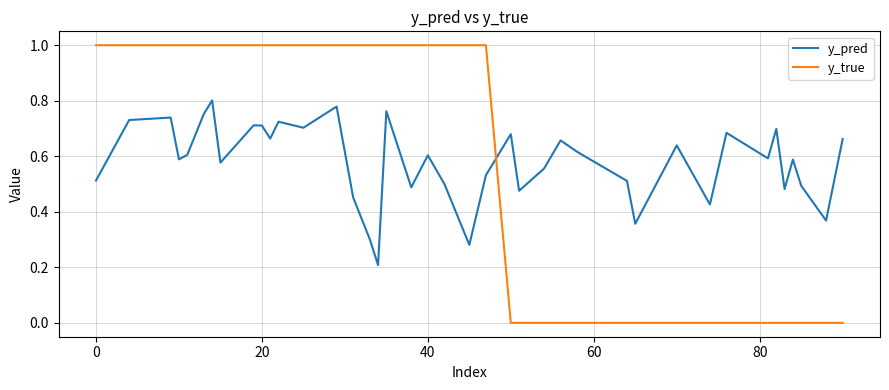

Which series has the widest spread of values?

y_true